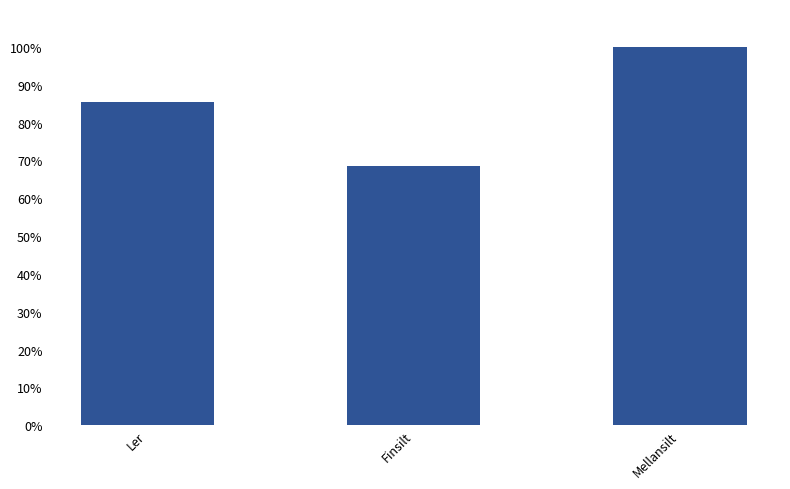

The chart shows a value of 14.6 at Finsilt. True or false?

False